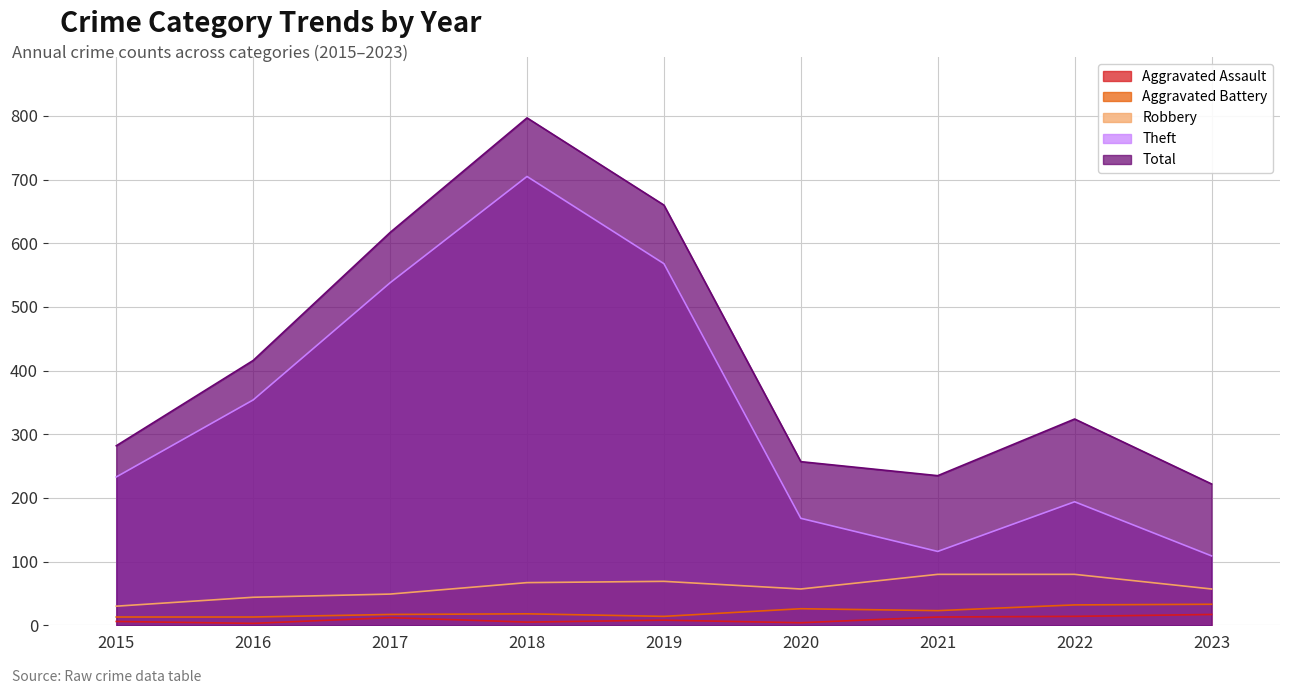

What is the value of the Theft point at the 3rd from the left?

538